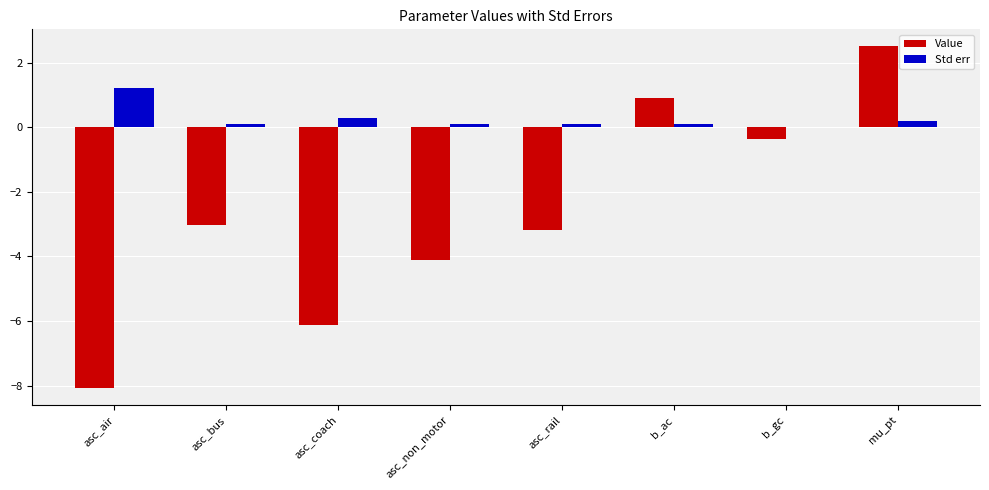

Which category has the highest value across all series?

mu_pt